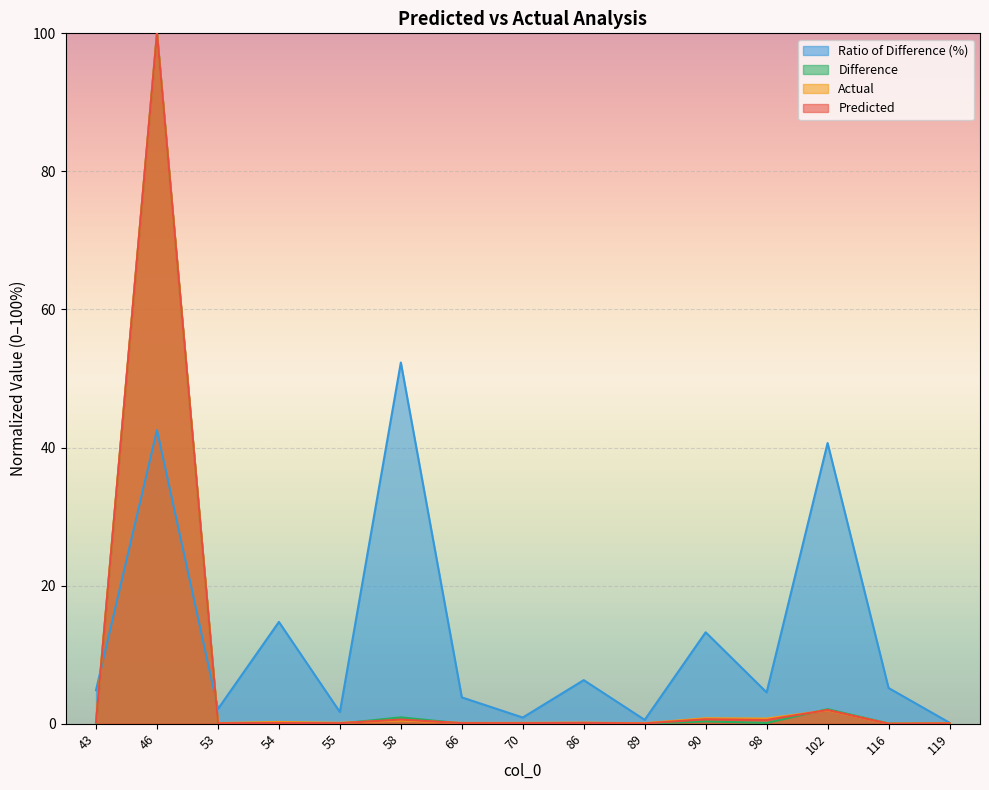

What is the maximum value for Ratio of Difference (%)?

52.3